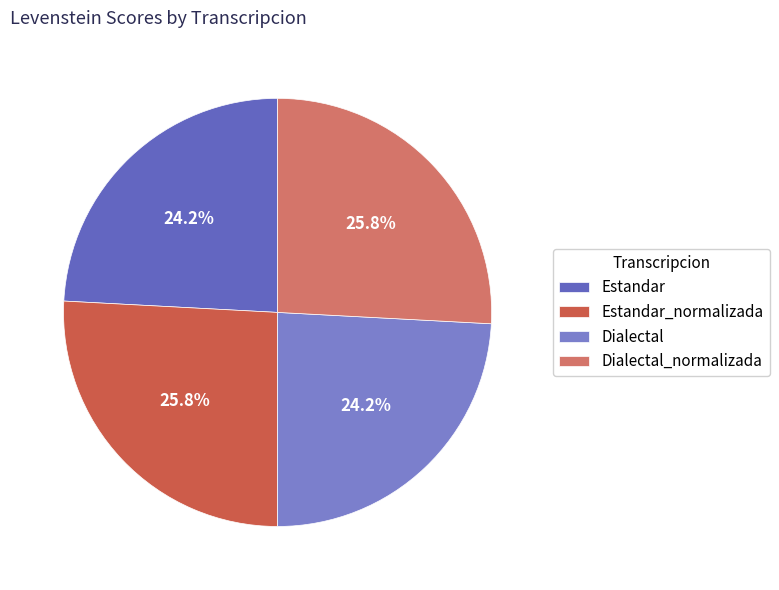

What is the largest slice in the pie chart?

Estandar_normalizada